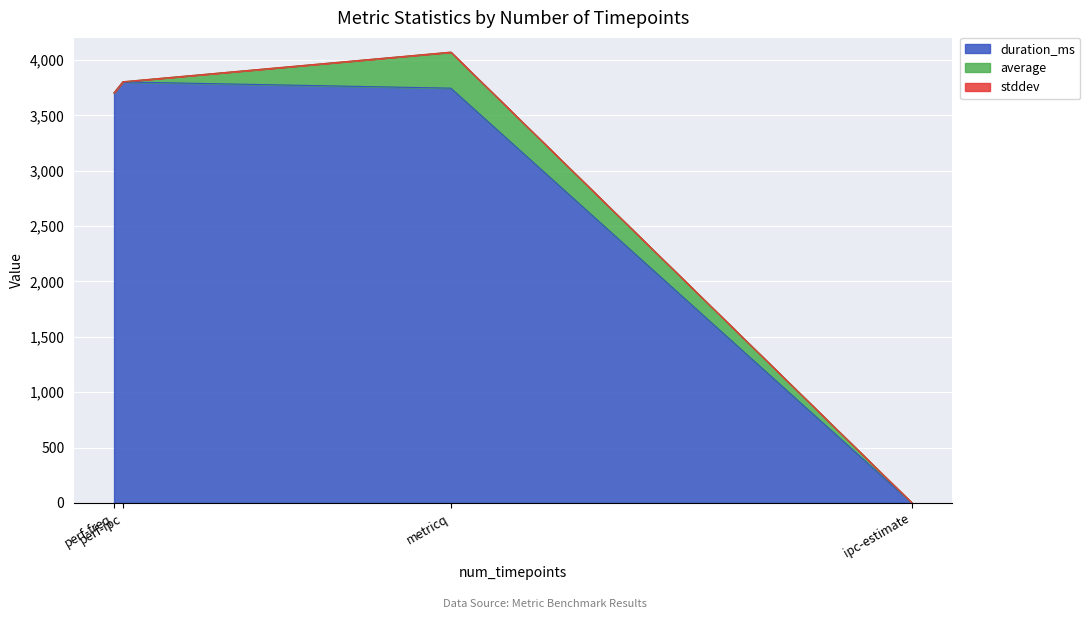

True or false: duration_ms and stddev intersect in this chart.

True